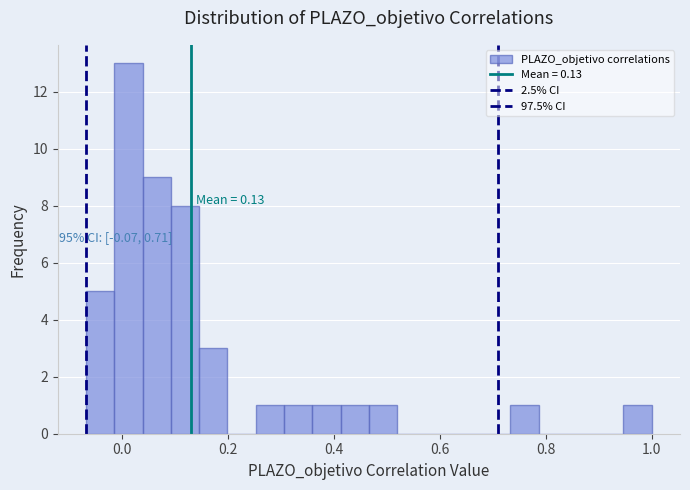

Around what value on the x-axis is the tallest bar? Give the approximate position of its centre, as read against the axis.

0.02